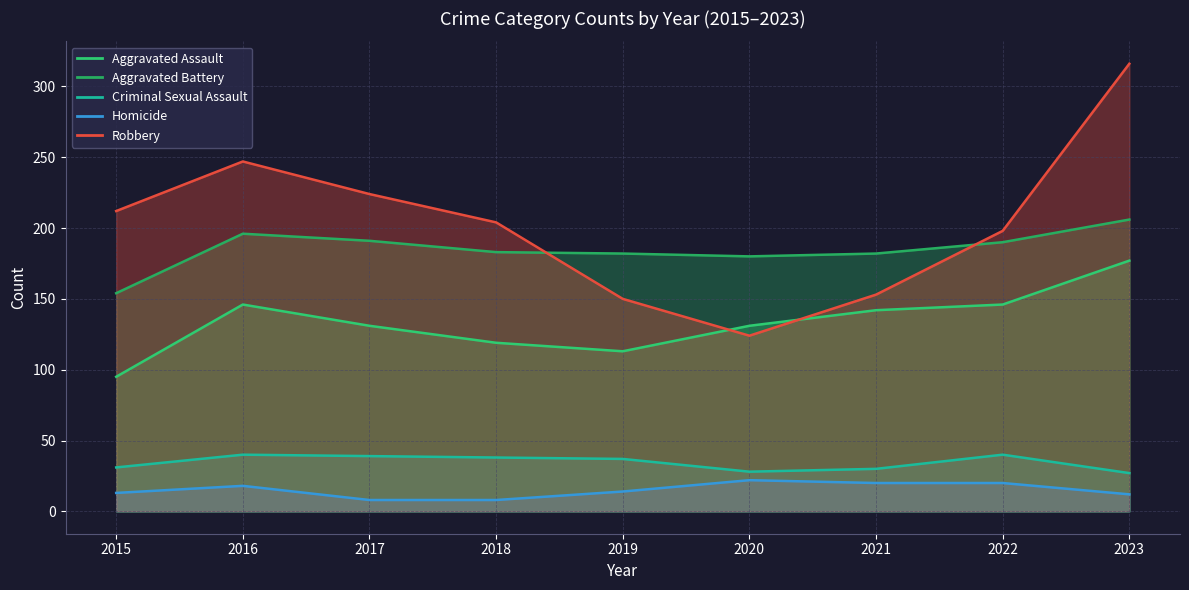

What is the value of the Criminal Sexual Assault point at the 1st from the left?

31